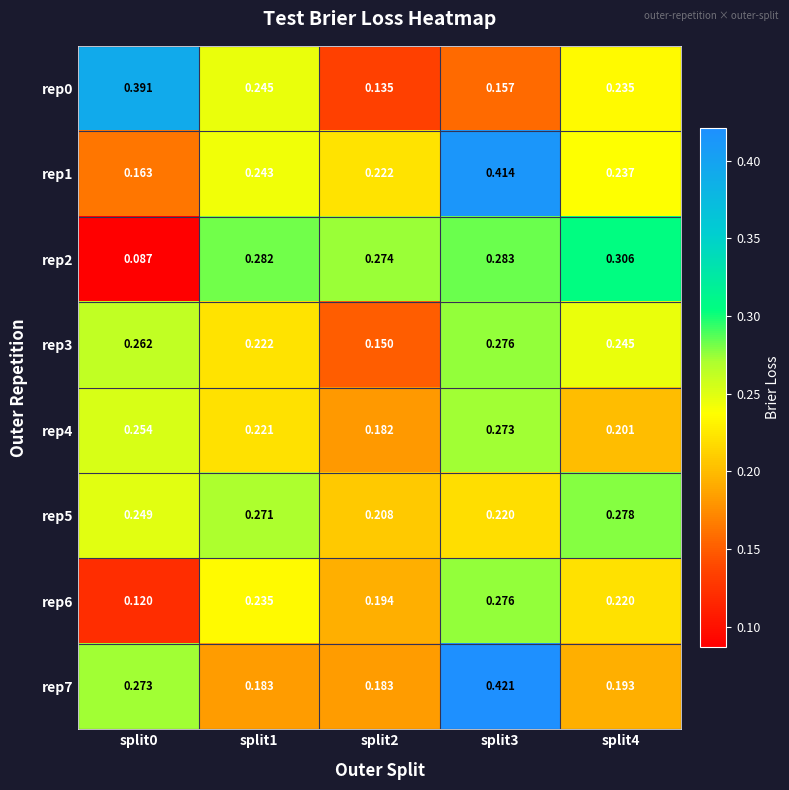

Is the value of rep3 at split0 greater than the value of rep2 at split1?

No